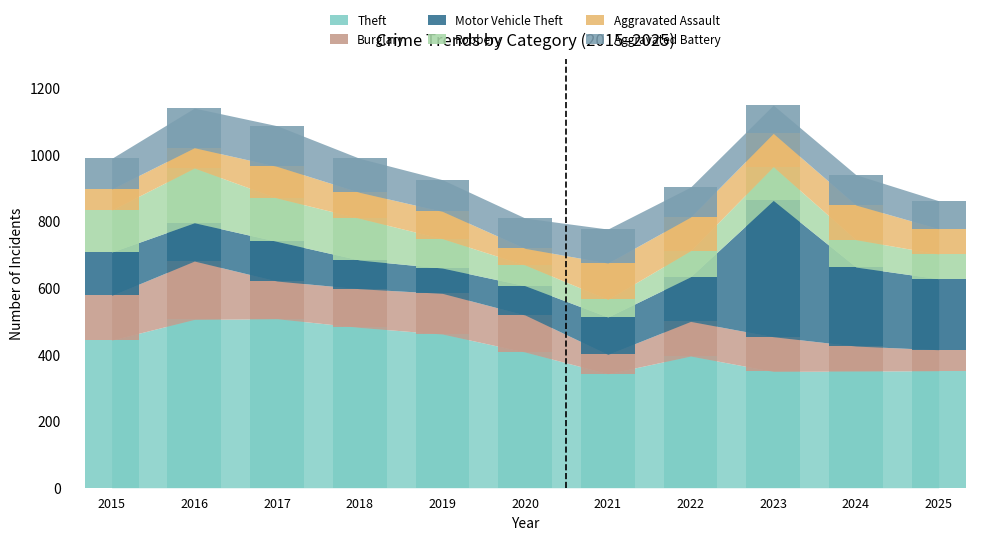

What is the difference between the Theft values at 2018 and 2025?

130